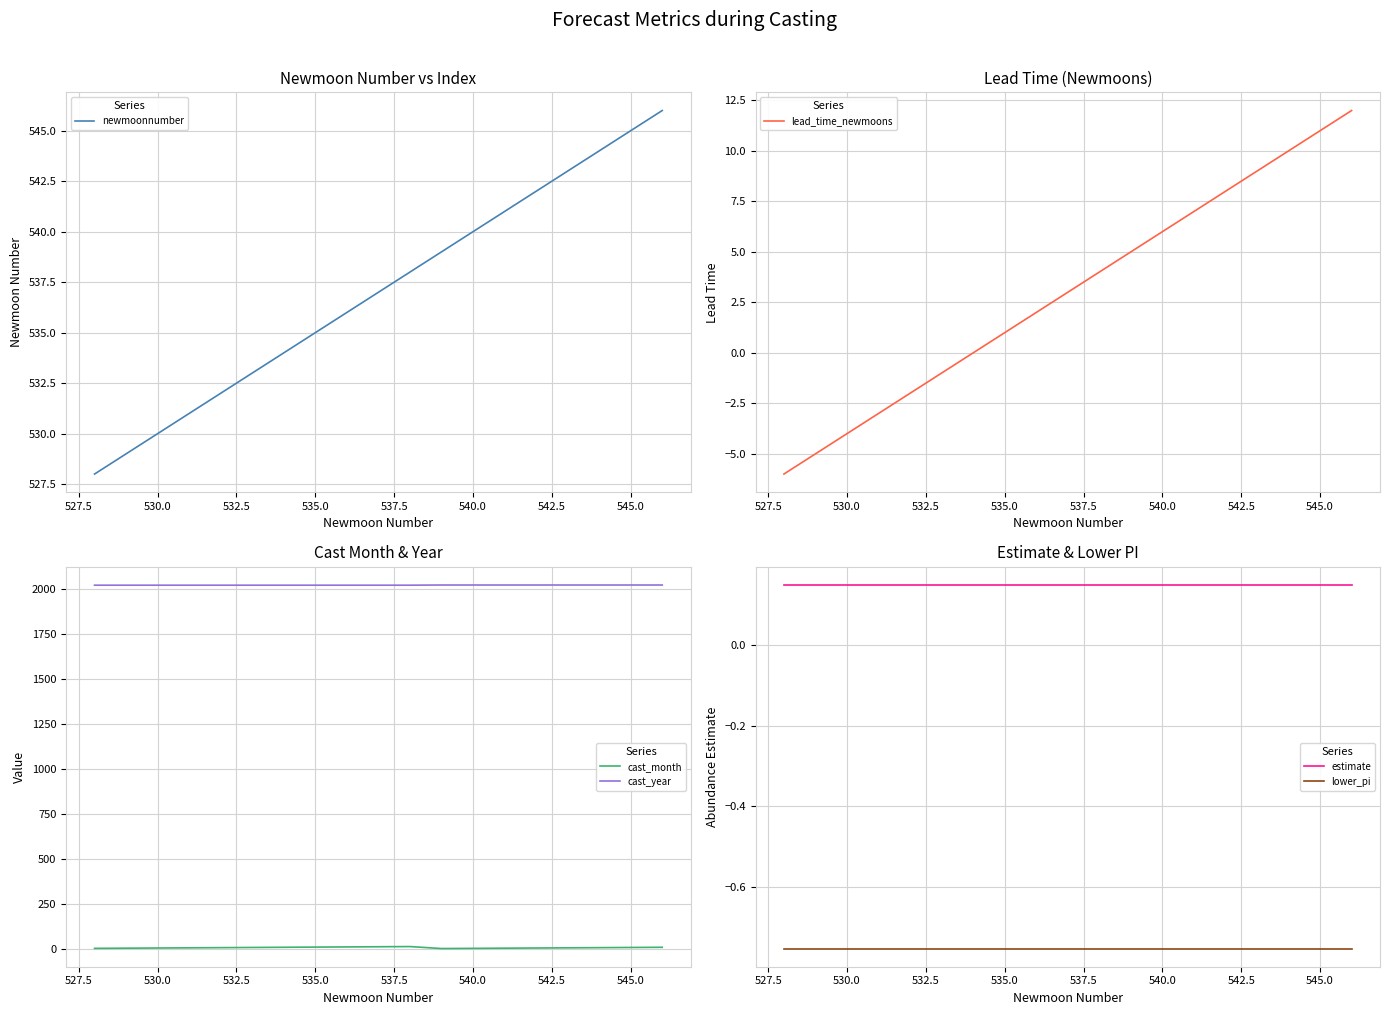

The lead_time_newmoons series shows 0 at 535.0. True or false?

False